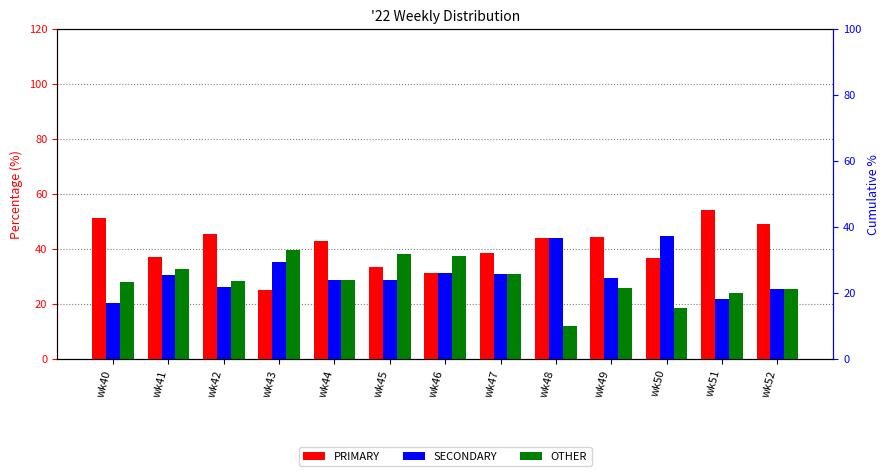

What is the average value of the OTHER series?

28.4